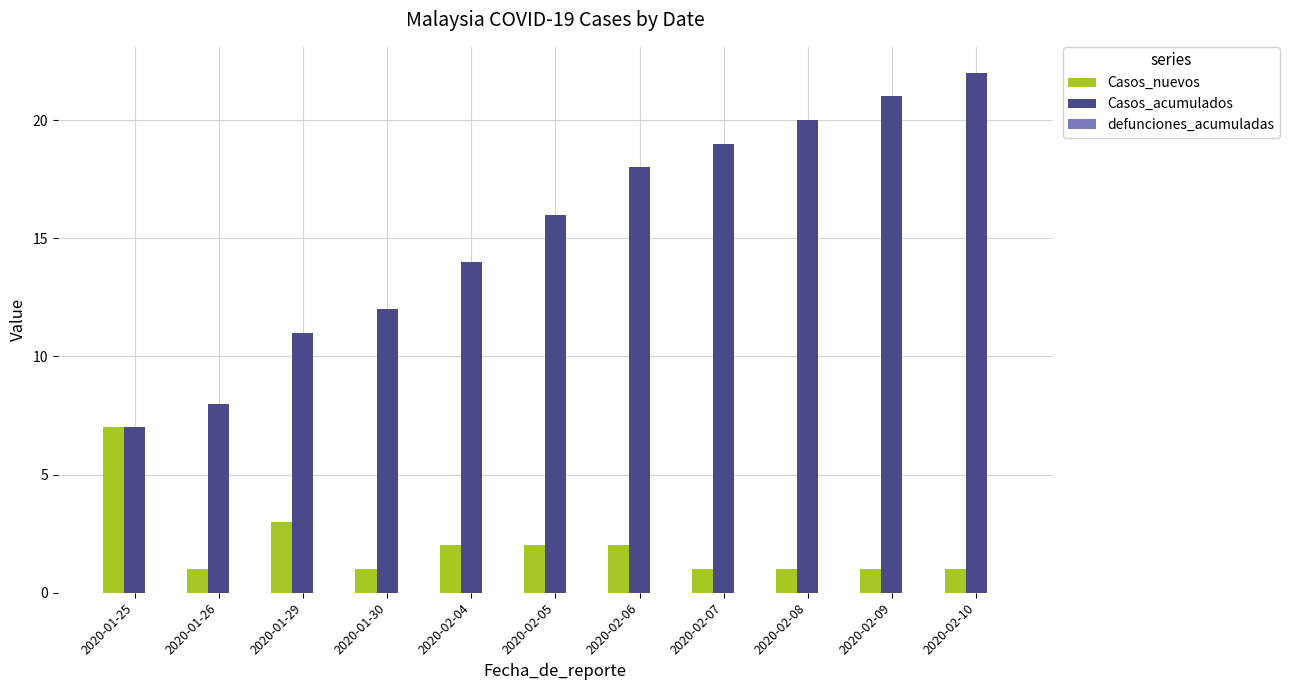

What is the sum of all Casos_acumulados values?

168